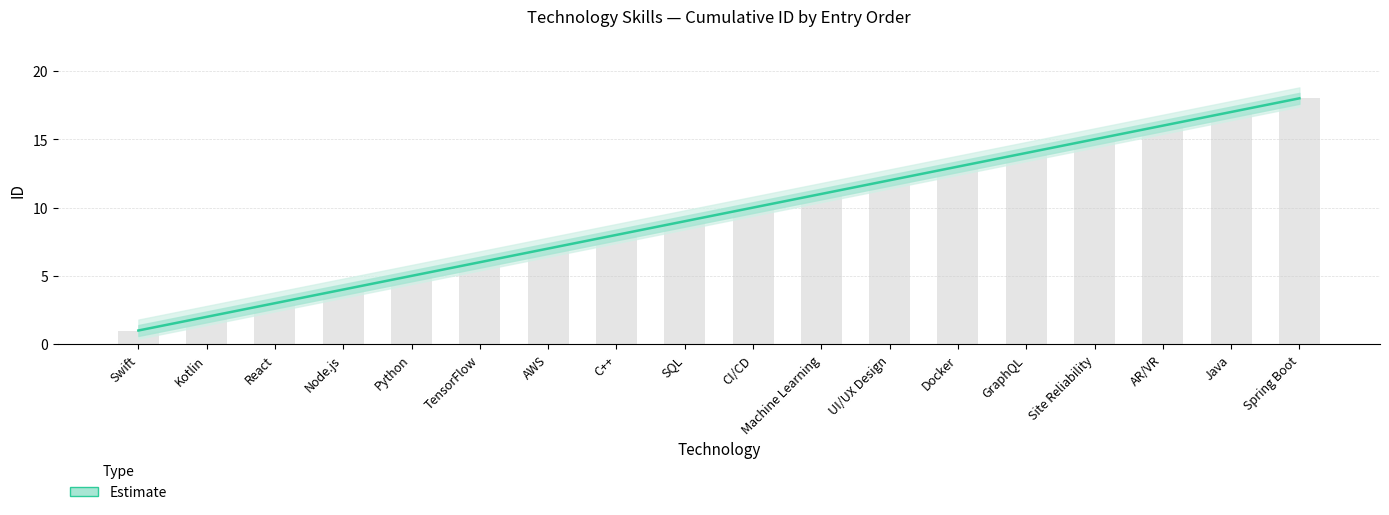

List the labels in order of value, largest first.

Spring Boot, Java, AR/VR, Site Reliability, GraphQL, Docker, UI/UX Design, Machine Learning, CI/CD, SQL, C++, AWS, TensorFlow, Python, Node.js, React, Kotlin, Swift